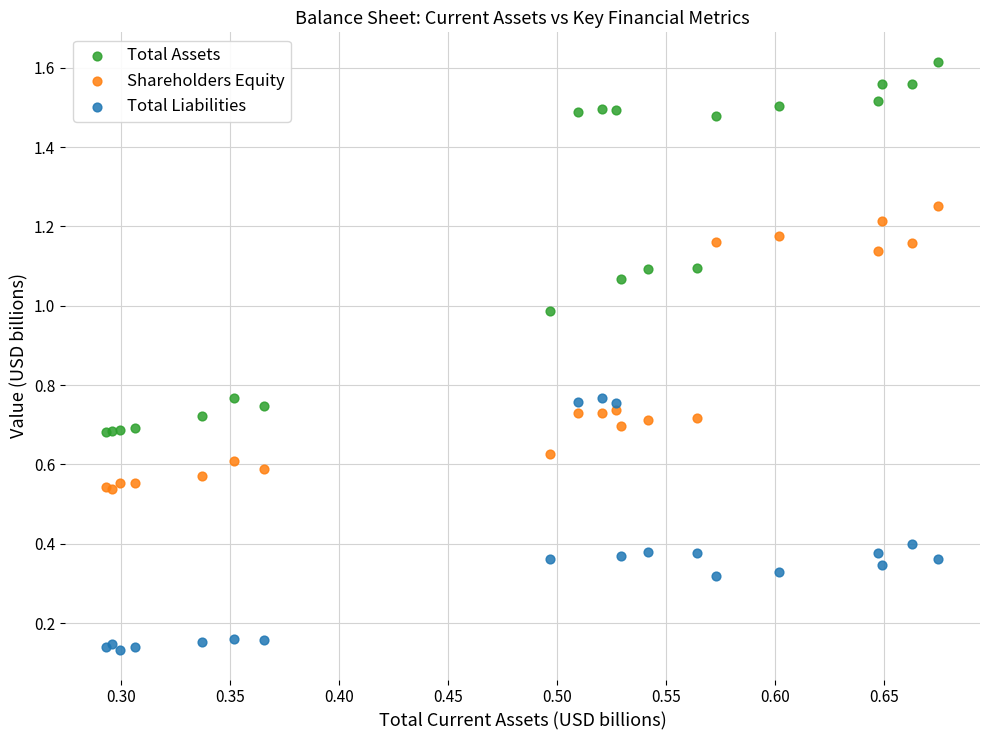

Which series contains the lowest Y value?

Total Liabilities